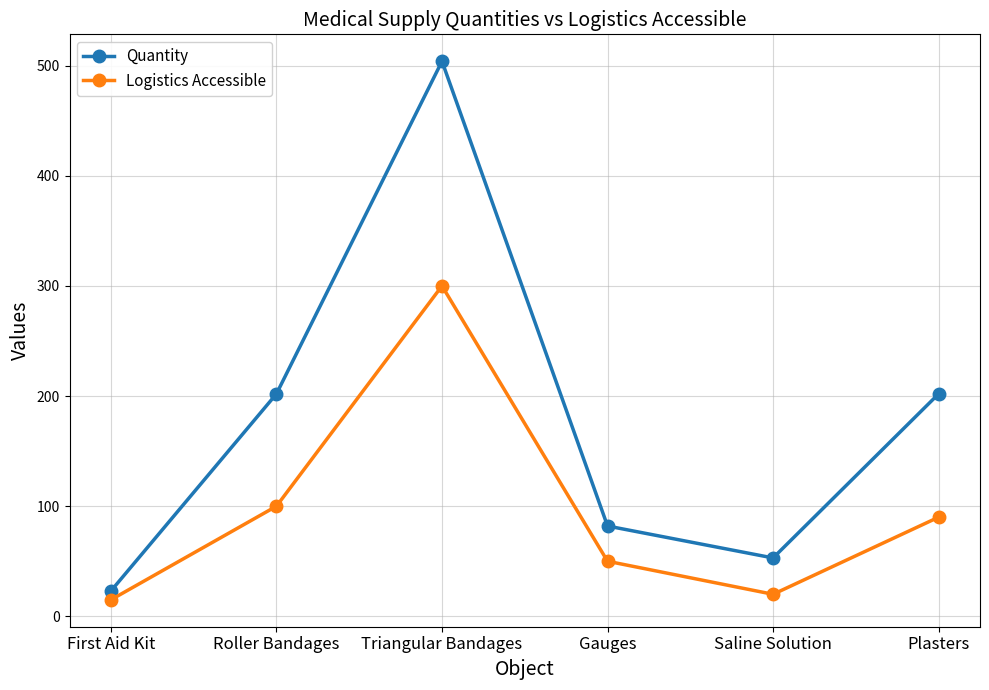

At how many categories does at least one series exceed 16?

6